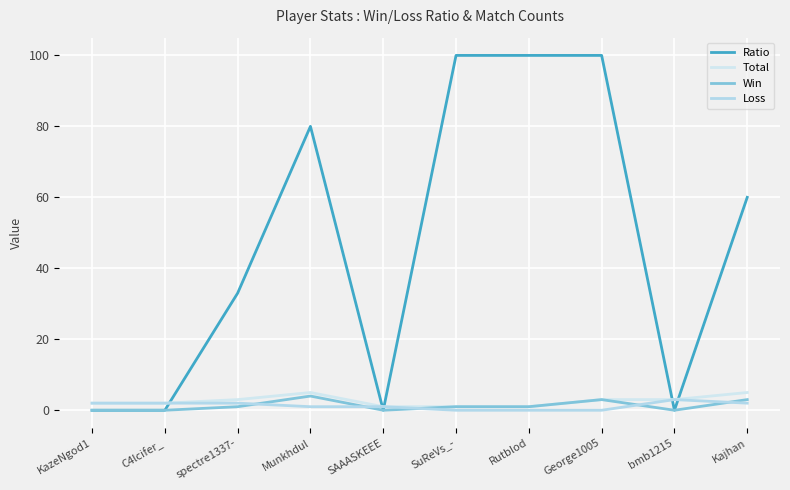

In Ratio, how many points are higher than both neighbors (excluding endpoints)?

1